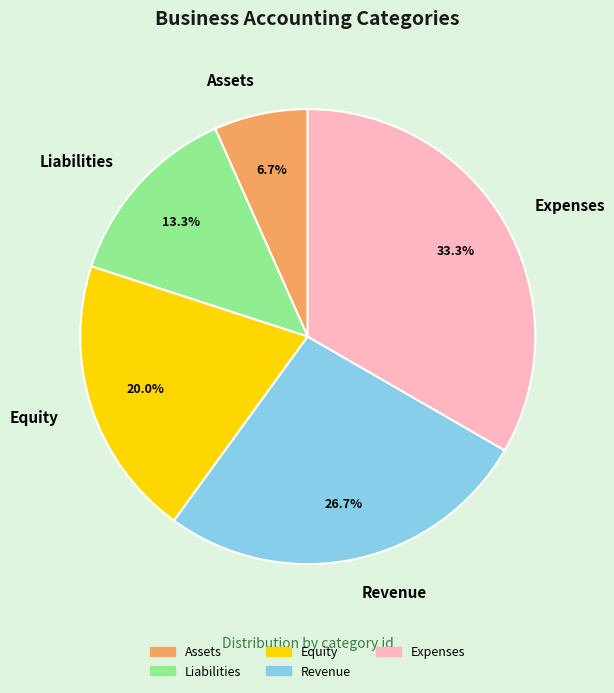

Does any single category account for the majority?

No